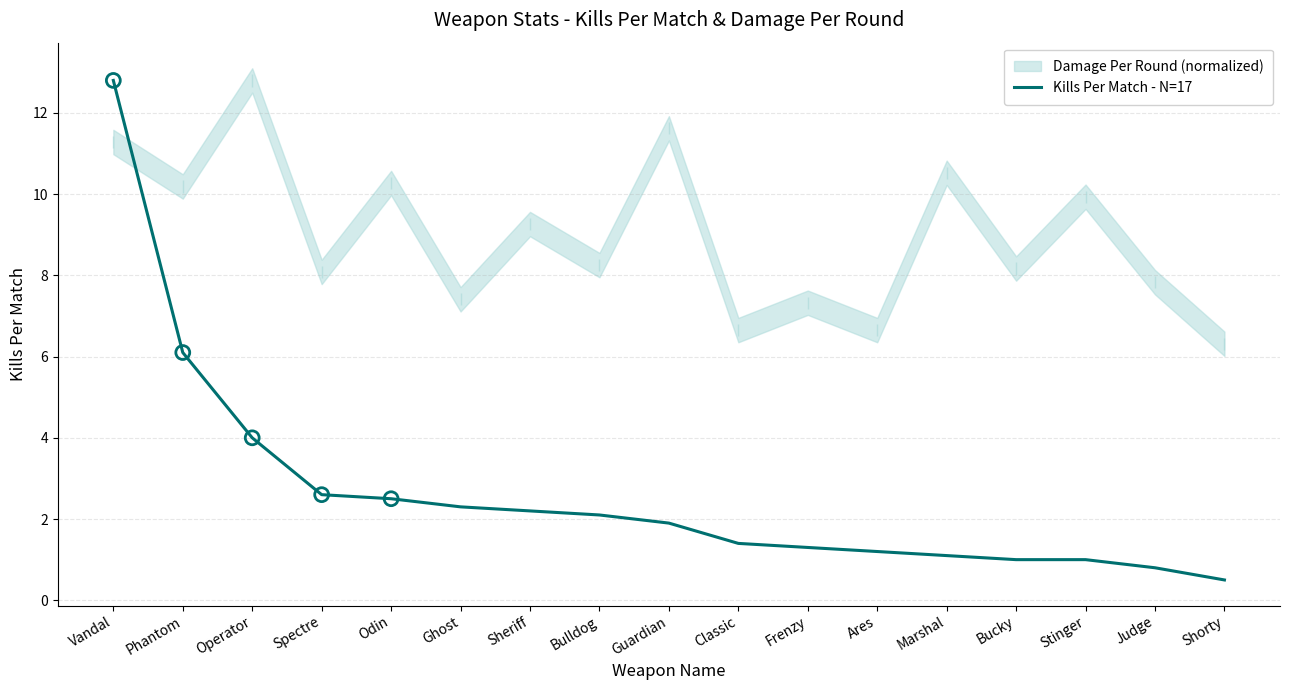

Approximately how many times larger is the value at Bucky compared to Vandal?

0.1